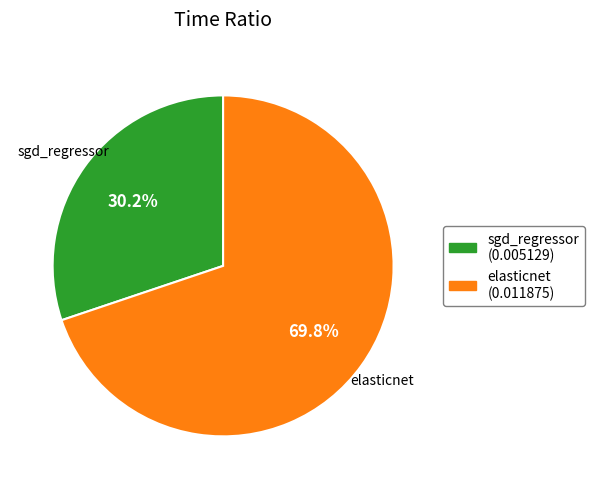

Which slice represents more than half of the pie?

elasticnet